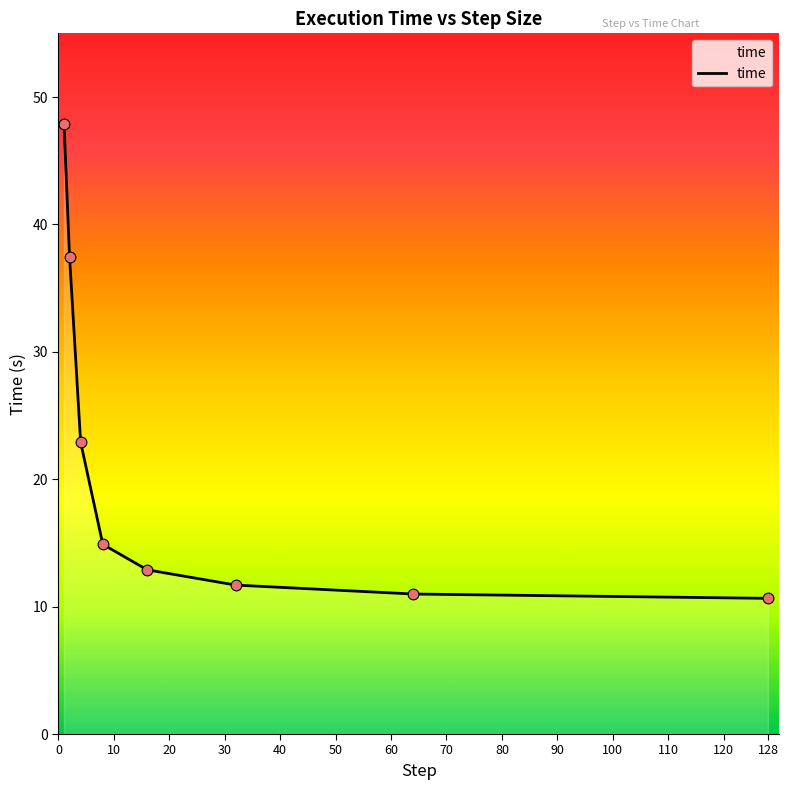

What is the greatest value displayed?

47.9